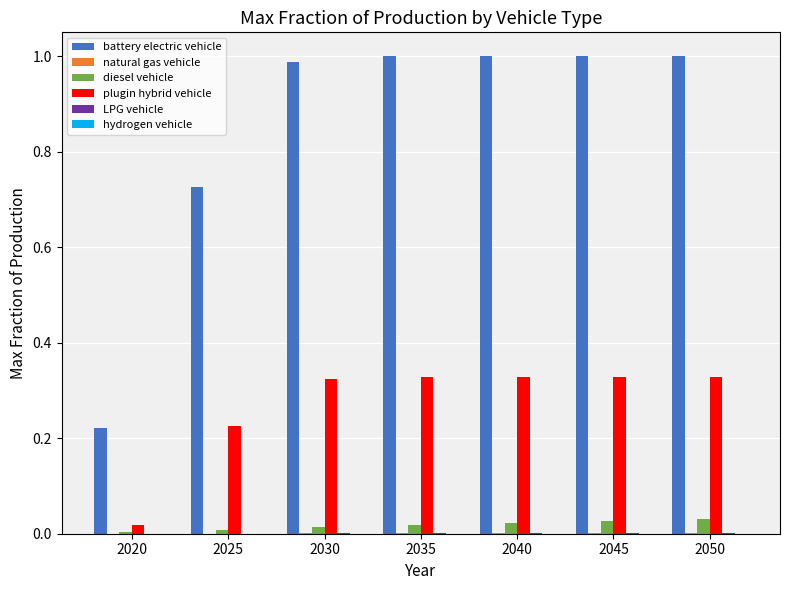

Is it true that battery electric vehicle equals 1.0 at 2050?

True